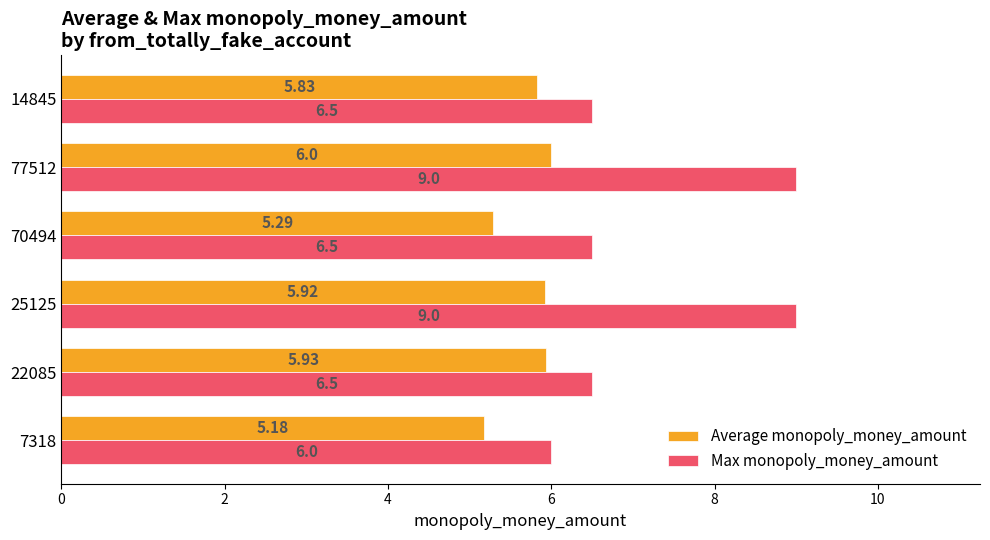

What is the difference between the maximum and minimum values in the Average monopoly_money_amount series?

0.8